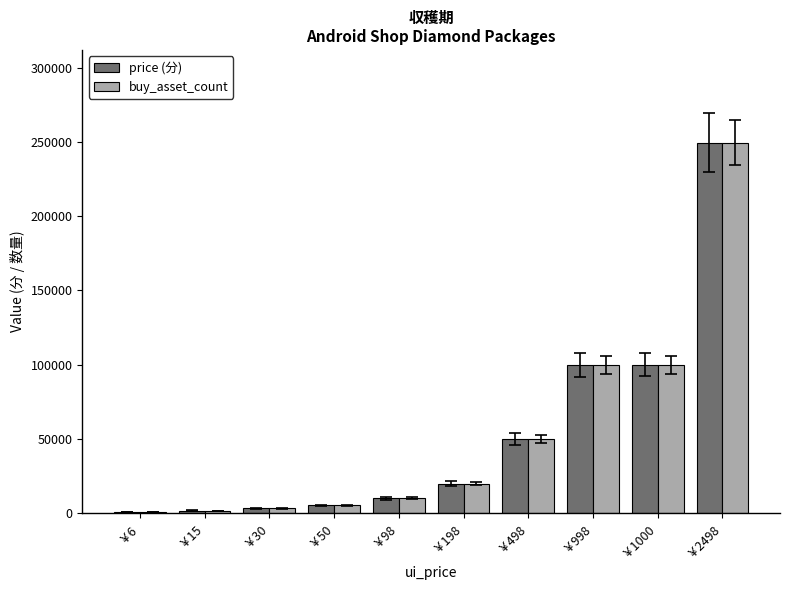

At which category is the sum across all series the highest?

￥2498